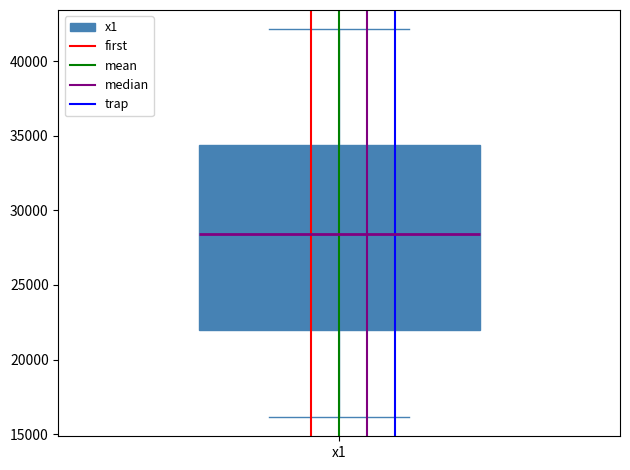

Transcribe this box plot: give where the median line is, the range the box spans, and where the two whiskers end, as read against the y-axis. The values are not printed on the chart, so give them approximately, as read against the axis.

median 28500, box 22000 to 34500, whiskers 16000 to 42000